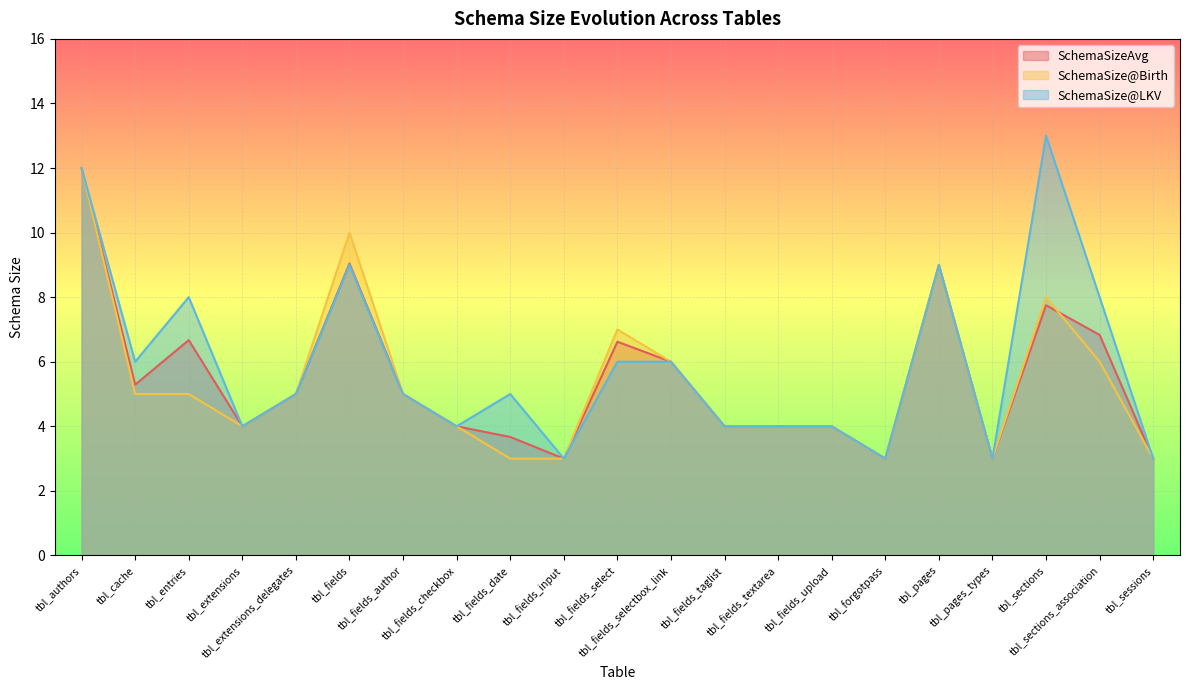

Reading left to right, what are all the values shown in this chart?

SchemaSizeAvg: tbl_authors=12.0	tbl_cache=5.3	tbl_entries=6.7	tbl_extensions=4.0	tbl_extensions_delegates=5.0	tbl_fields=9.0	tbl_fields_author=5.0	tbl_fields_checkbox=4.0	tbl_fields_date=3.7	tbl_fields_input=3.0	tbl_fields_select=6.6	tbl_fields_selectbox_link=6.0	tbl_fields_taglist=4.0	tbl_fields_textarea=4.0	tbl_fields_upload=4.0	tbl_forgotpass=3.0	tbl_pages=9.0	tbl_pages_types=3.0	tbl_sections=7.8	tbl_sections_association=6.8	tbl_sessions=3.0
SchemaSize@Birth: tbl_authors=12.0	tbl_cache=5.0	tbl_entries=5.0	tbl_extensions=4.0	tbl_extensions_delegates=5.0	tbl_fields=10.0	tbl_fields_author=5.0	tbl_fields_checkbox=4.0	tbl_fields_date=3.0	tbl_fields_input=3.0	tbl_fields_select=7.0	tbl_fields_selectbox_link=6.0	tbl_fields_taglist=4.0	tbl_fields_textarea=4.0	tbl_fields_upload=4.0	tbl_forgotpass=3.0	tbl_pages=9.0	tbl_pages_types=3.0	tbl_sections=8.0	tbl_sections_association=6.0	tbl_sessions=3.0
SchemaSize@LKV: tbl_authors=12.0	tbl_cache=6.0	tbl_entries=8.0	tbl_extensions=4.0	tbl_extensions_delegates=5.0	tbl_fields=9.0	tbl_fields_author=5.0	tbl_fields_checkbox=4.0	tbl_fields_date=5.0	tbl_fields_input=3.0	tbl_fields_select=6.0	tbl_fields_selectbox_link=6.0	tbl_fields_taglist=4.0	tbl_fields_textarea=4.0	tbl_fields_upload=4.0	tbl_forgotpass=3.0	tbl_pages=9.0	tbl_pages_types=3.0	tbl_sections=13.0	tbl_sections_association=8.0	tbl_sessions=3.0